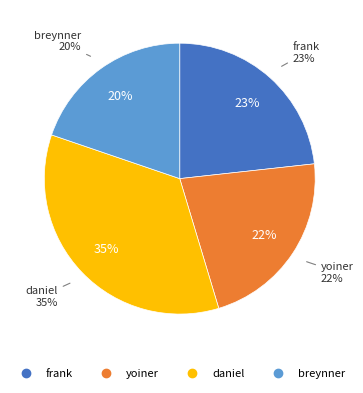

The yoiner slice represents 22% of the pie. True or false?

True